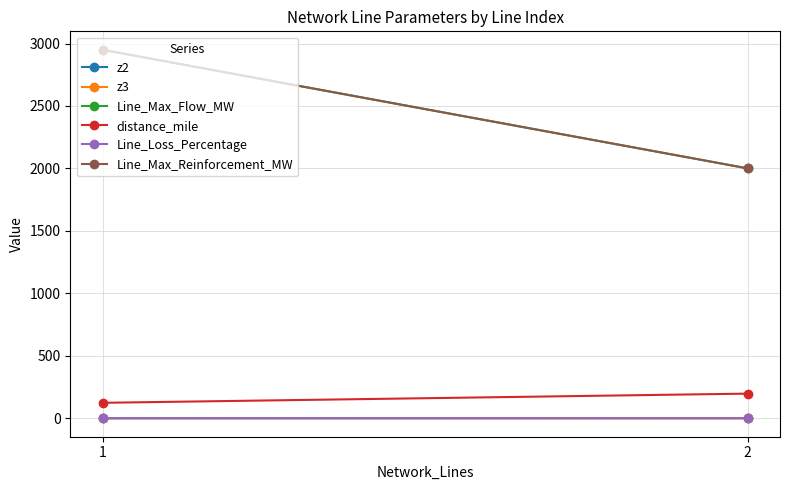

What are all the series names shown in the legend?

z2, z3, Line_Max_Flow_MW, distance_mile, Line_Loss_Percentage, Line_Max_Reinforcement_MW